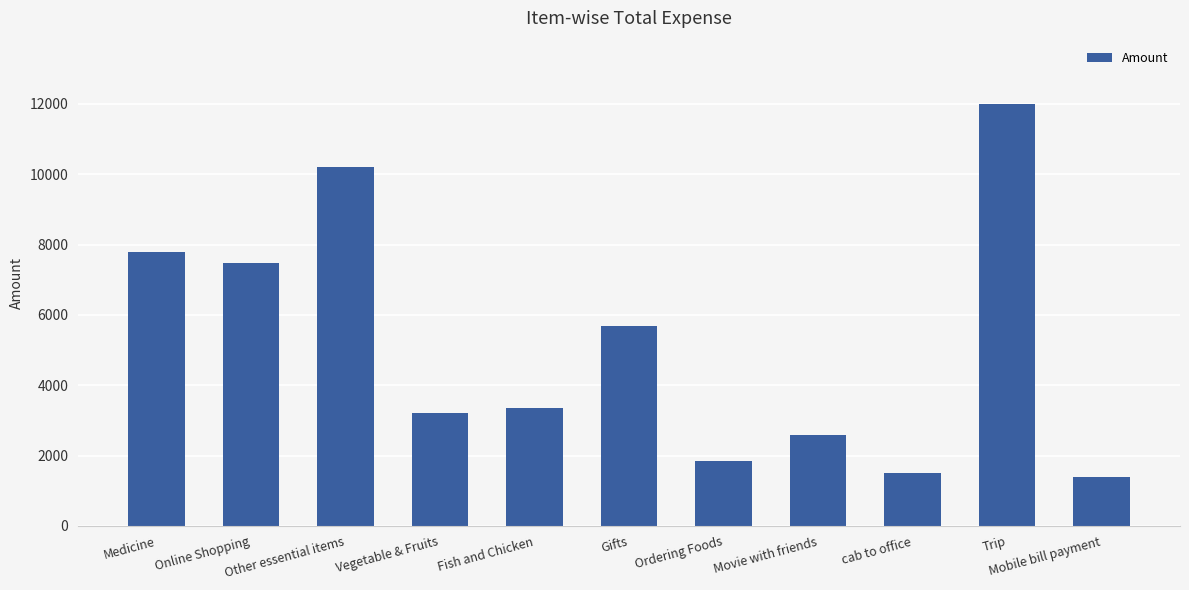

The chart shows a value of 1857.0 at Ordering Foods. True or false?

True